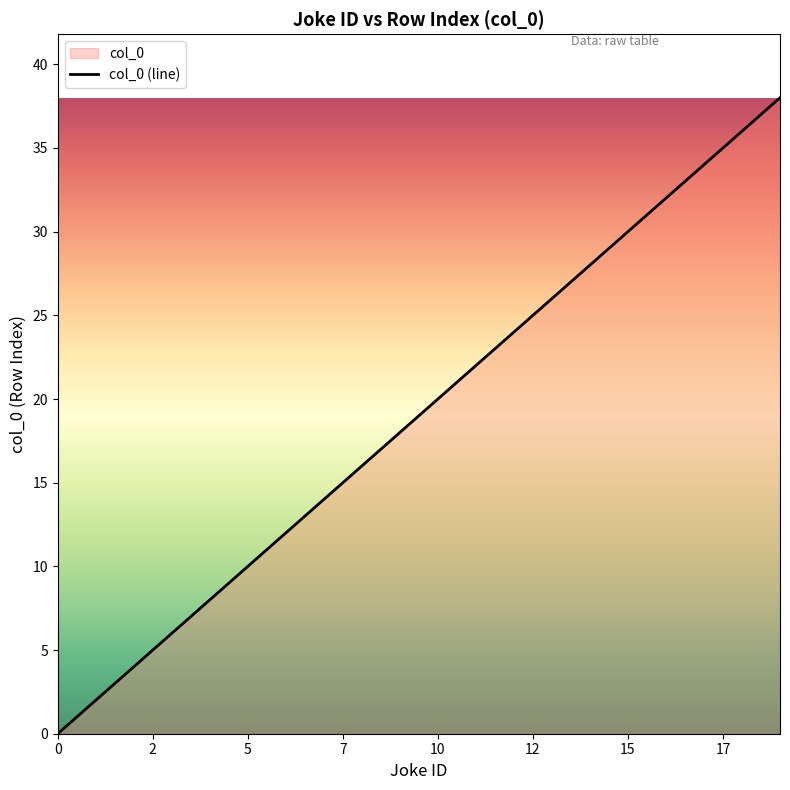

The value at 0 is -13. True or false?

False